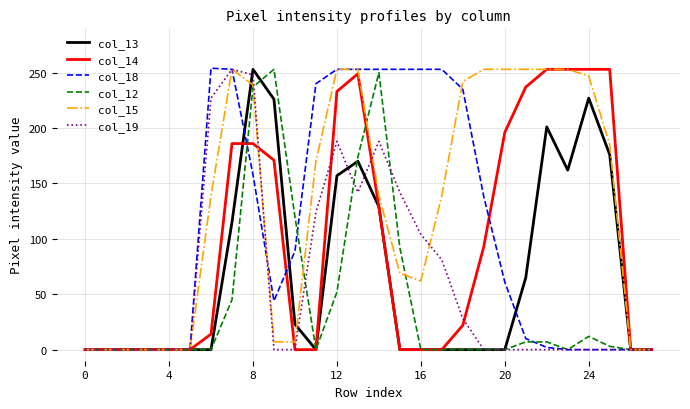

Which series has the largest total across all categories?

col_15